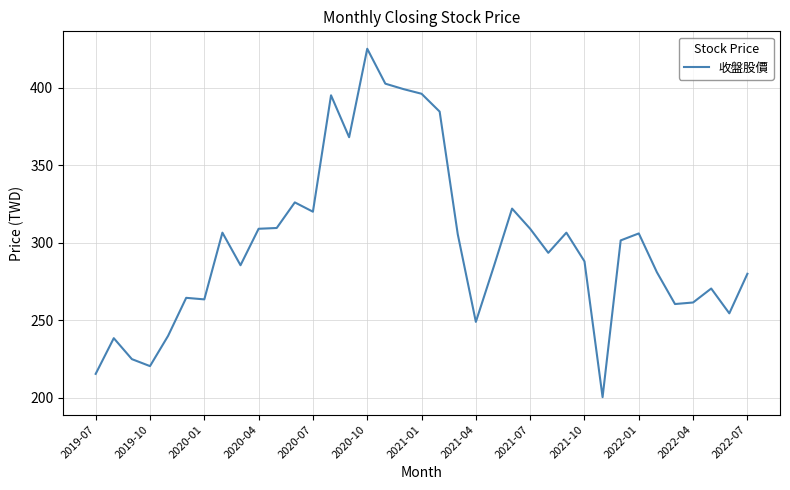

What is the smallest value displayed?

200.5